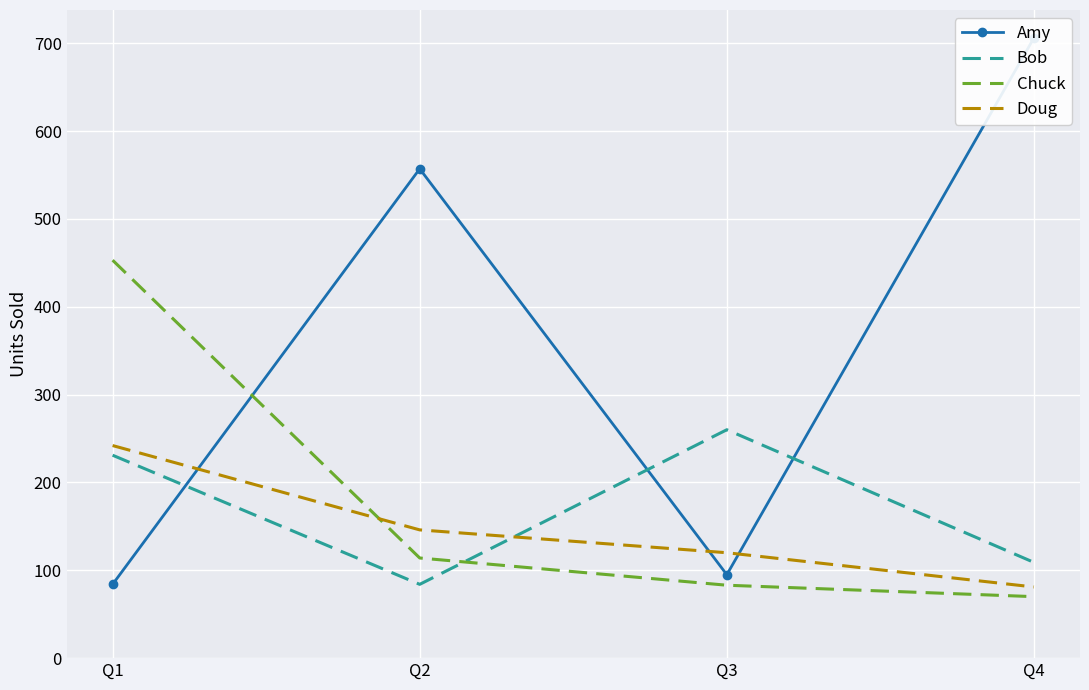

At which label does Chuck reach its peak?

Q1